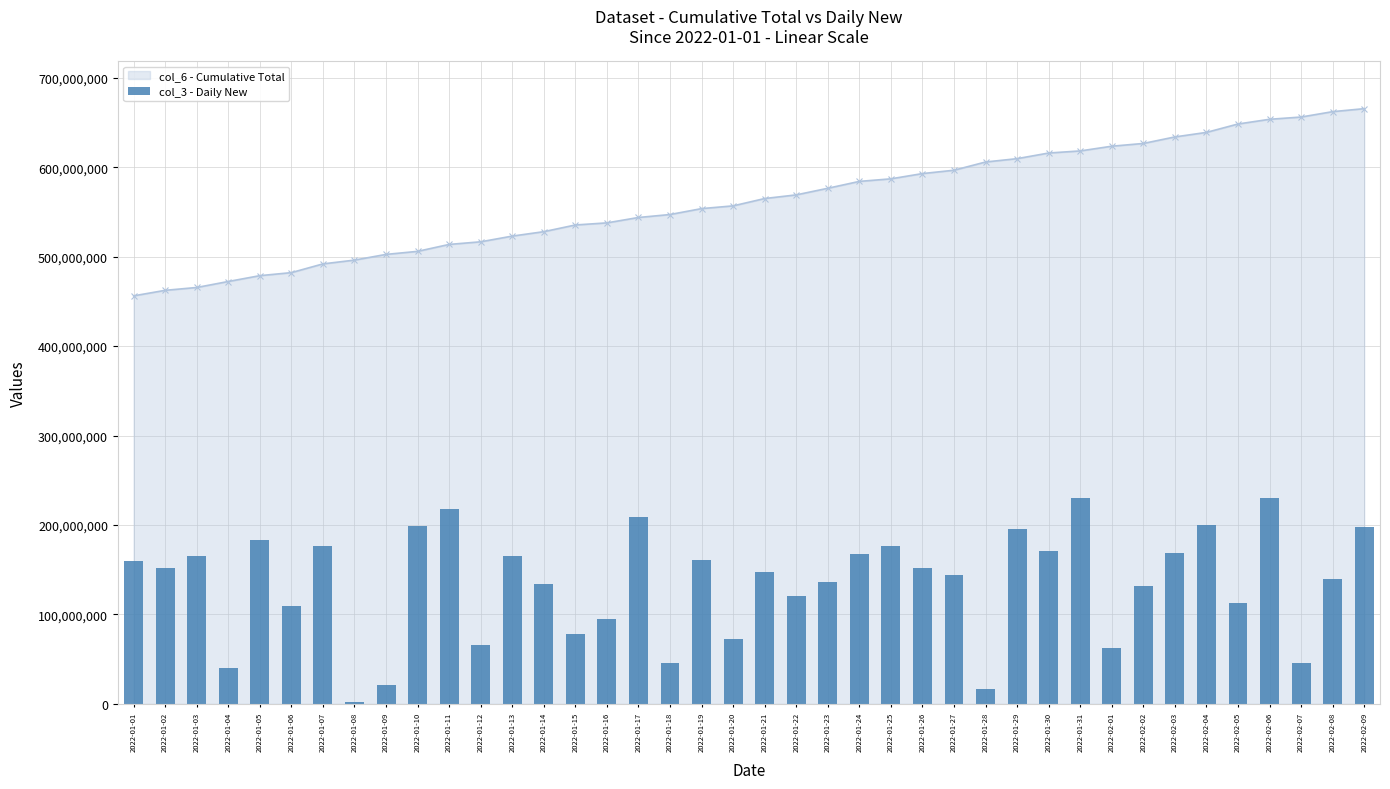

How many data points does each series have?

40